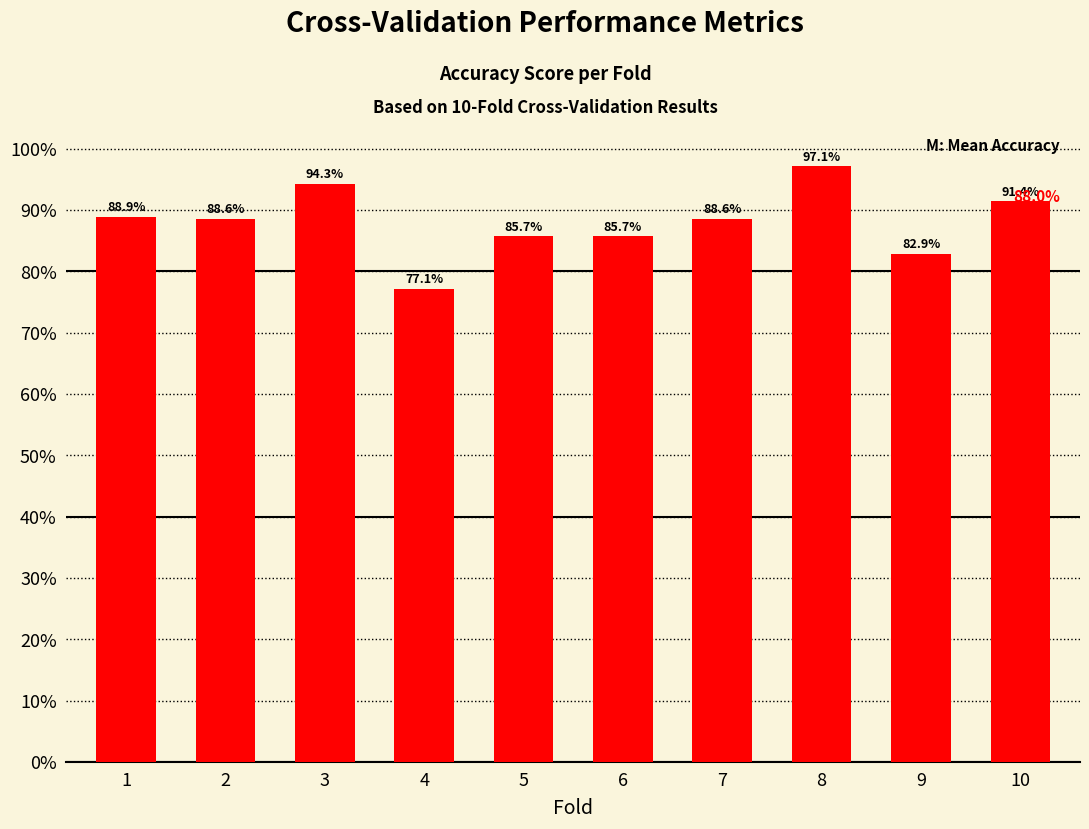

What is the approximate value at 2?

0.9